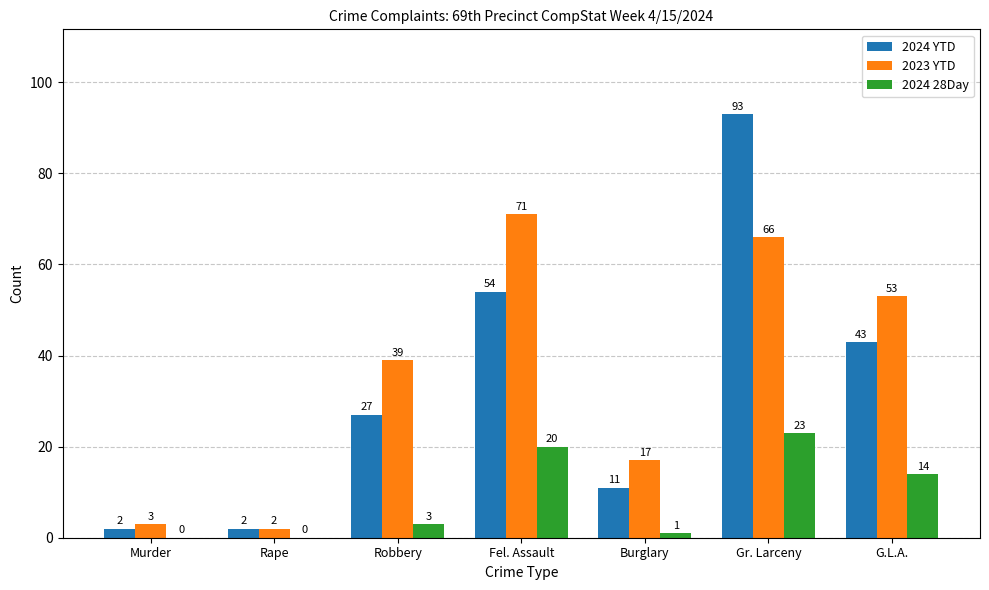

What is the average value of the 2024 YTD series?

33